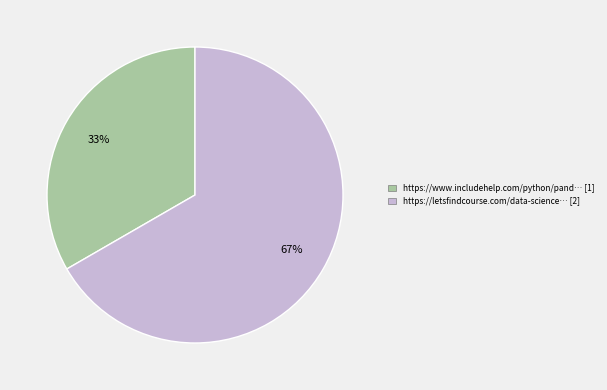

What percentage is the https://letsfindcourse.com/data-science… [2] slice, to the nearest percent?

67%